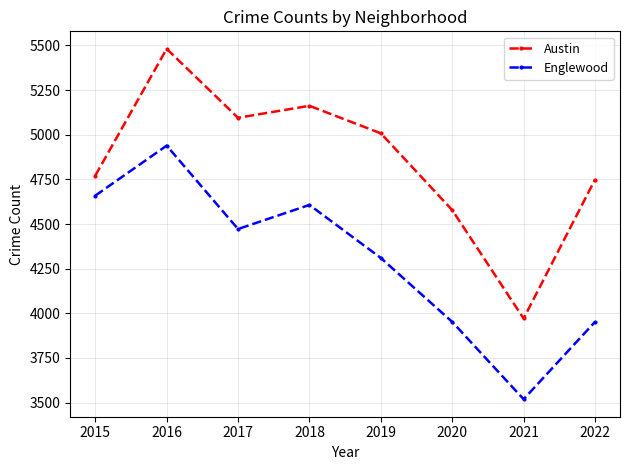

How many values in the Austin series are below 5008?

4